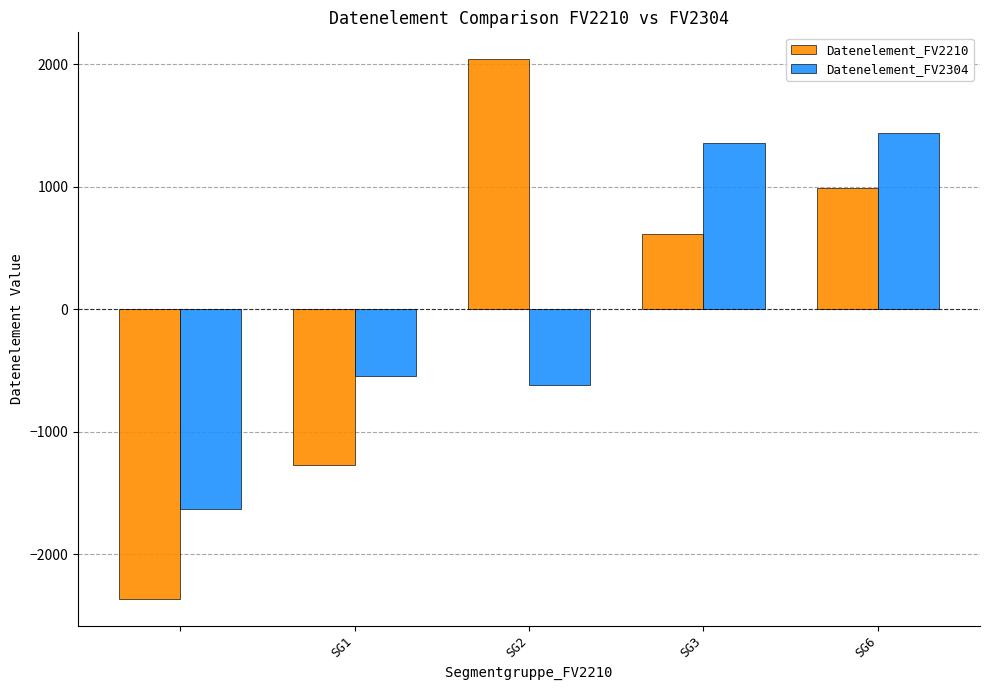

Which series has the widest spread of values?

Datenelement_FV2210